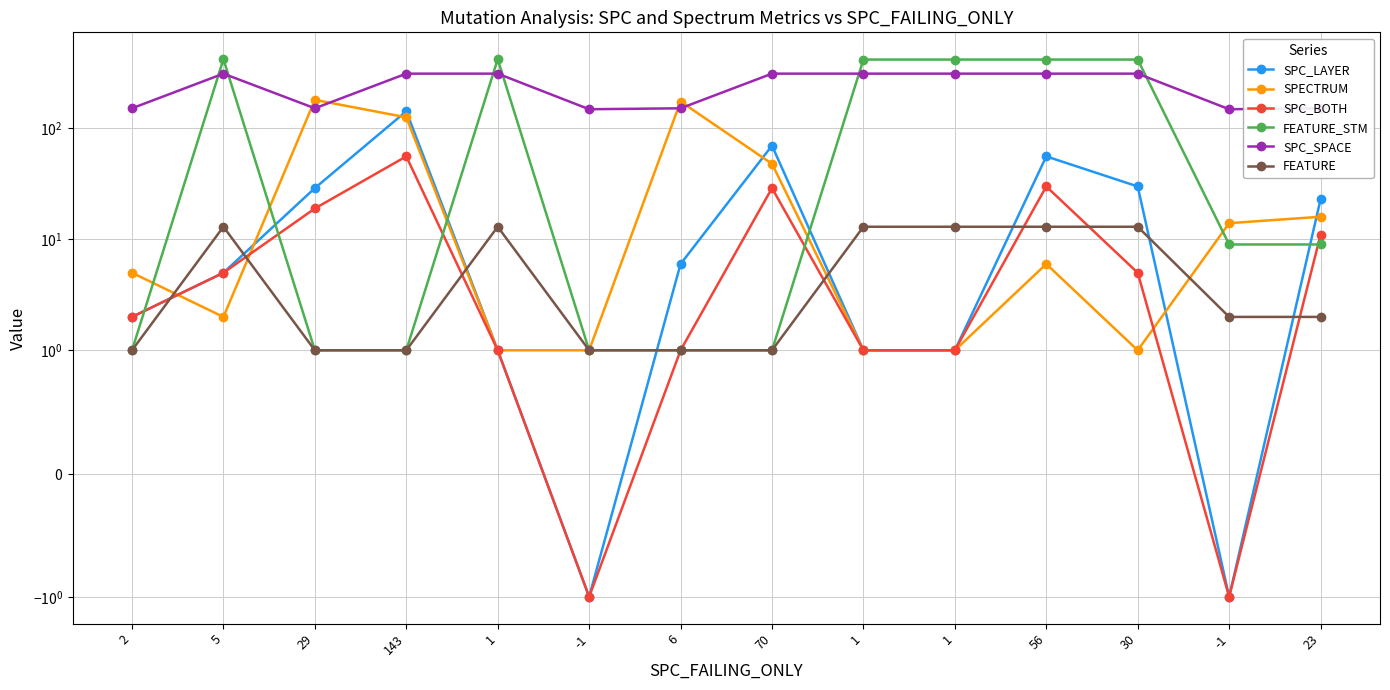

Rank the series by their maximum value, from lowest to highest.

FEATURE, SPC_BOTH, SPC_LAYER, SPECTRUM, SPC_SPACE, FEATURE_STM